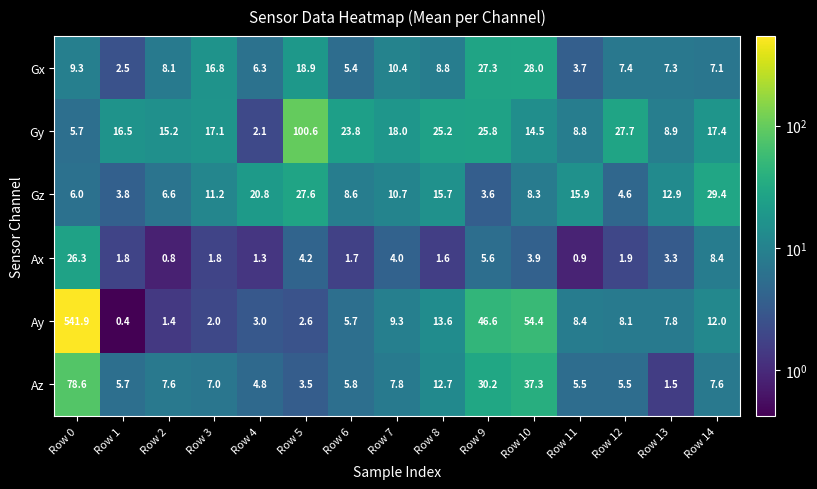

List the labels in order of Gx value, smallest first.

Row 1, Row 11, Row 6, Row 4, Row 14, Row 13, Row 12, Row 2, Row 8, Row 0, Row 7, Row 3, Row 5, Row 9, Row 10